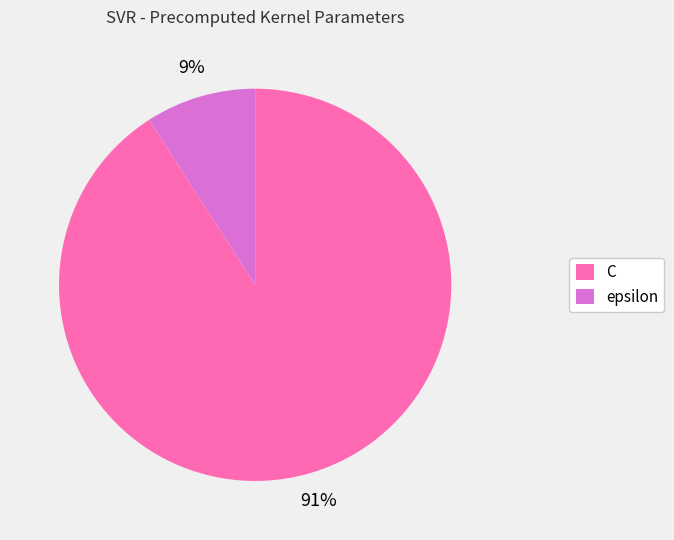

What percentage is the epsilon slice, to the nearest percent?

9%